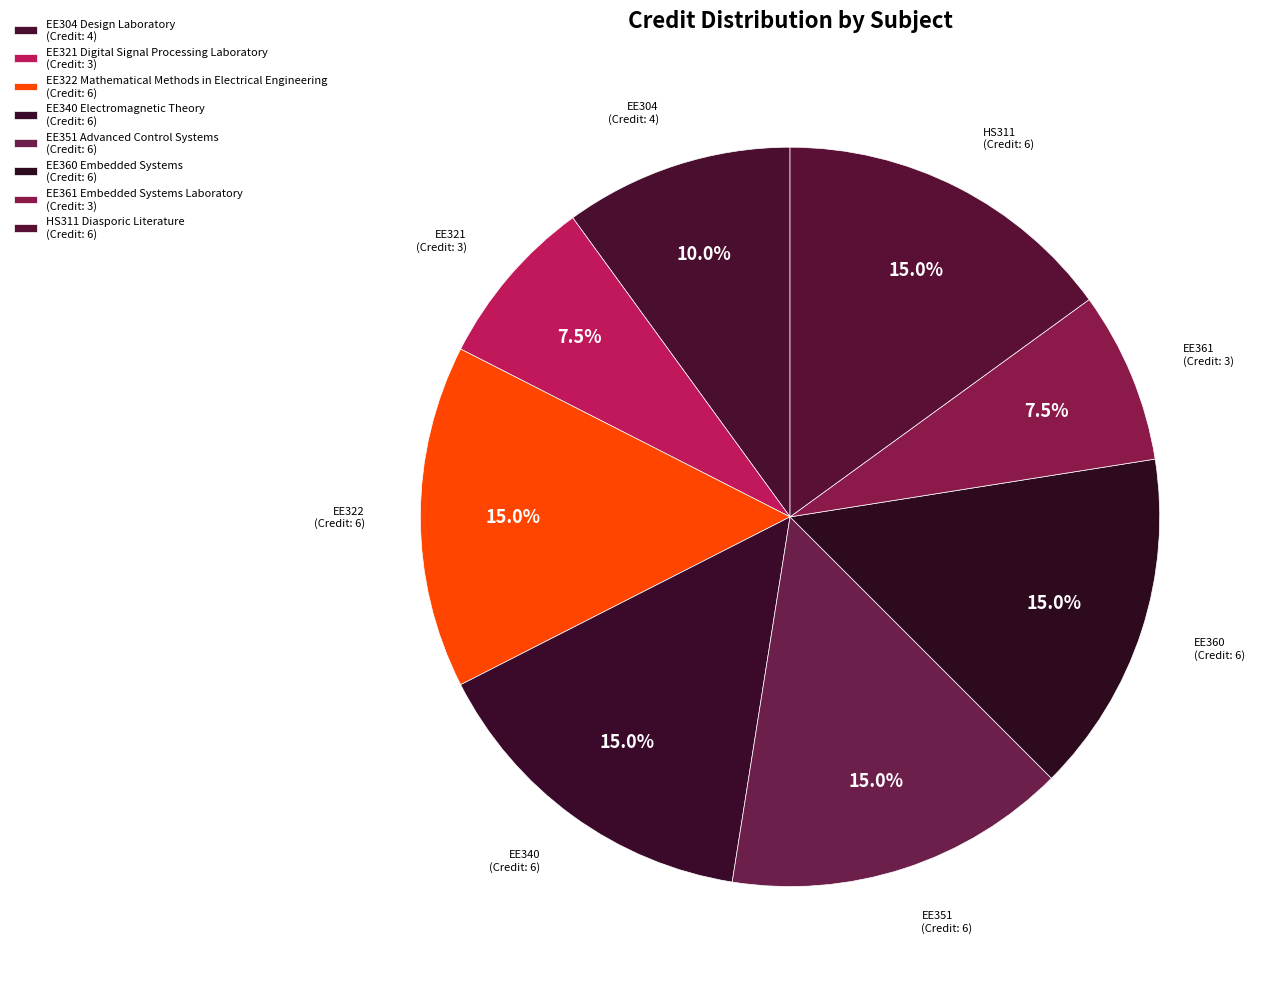

Count the number of slices in the pie.

8